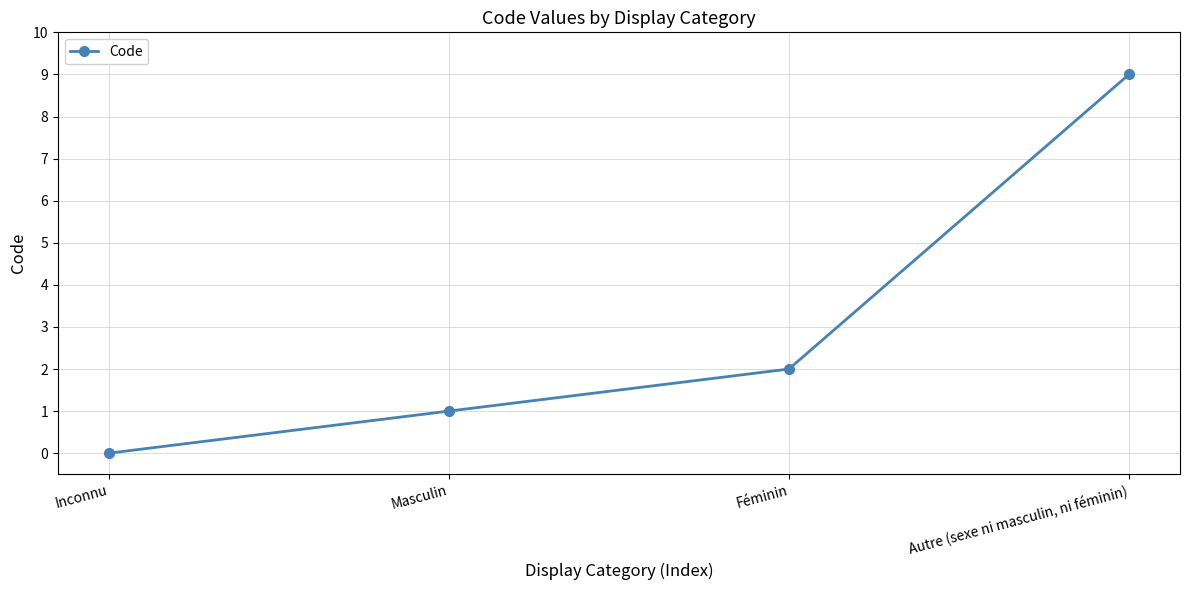

How many lines are shown in the chart?

1